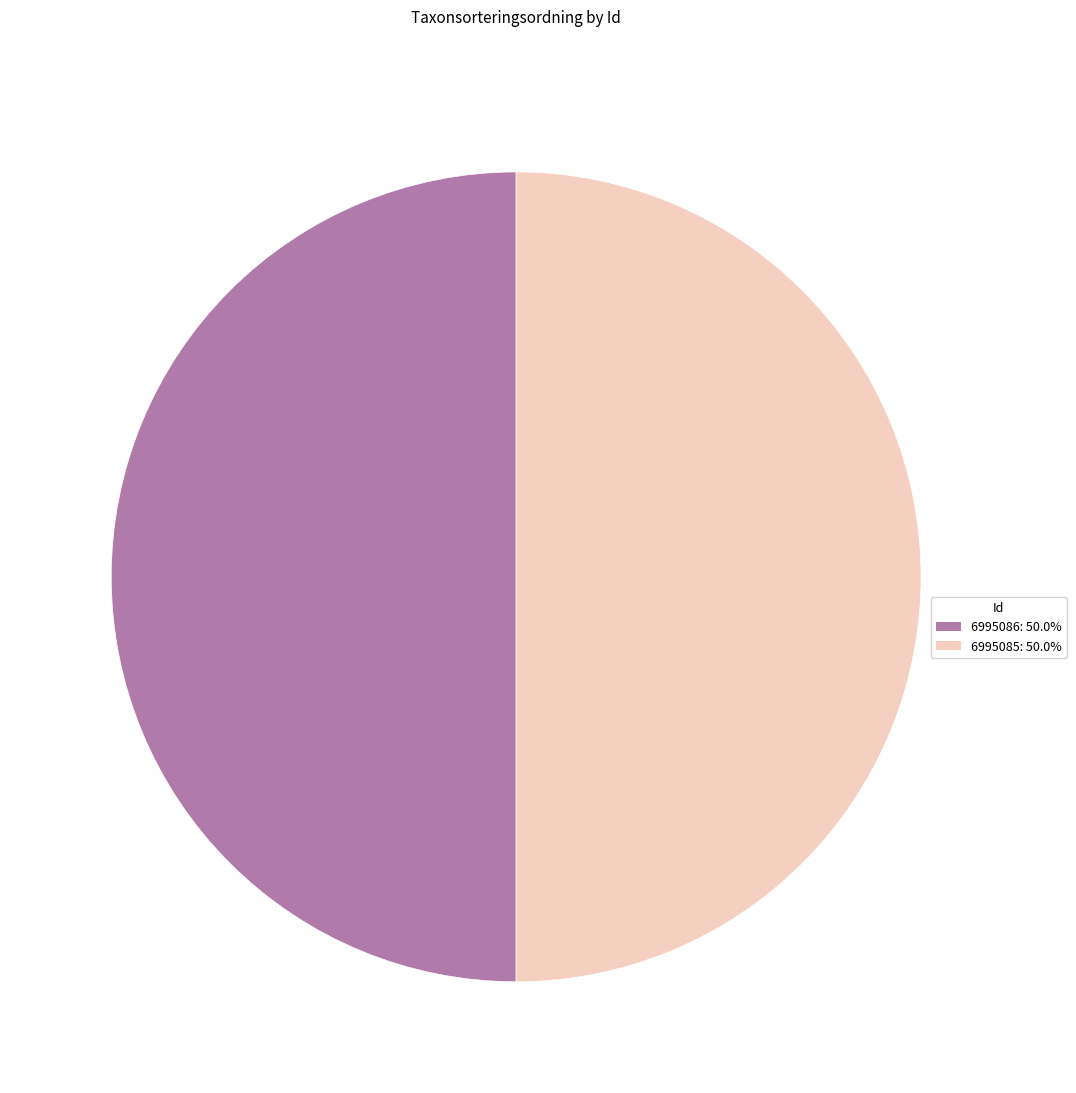

Approximately how many times larger is the value at 6995086: 50.0% compared to 6995085: 50.0%?

1.0